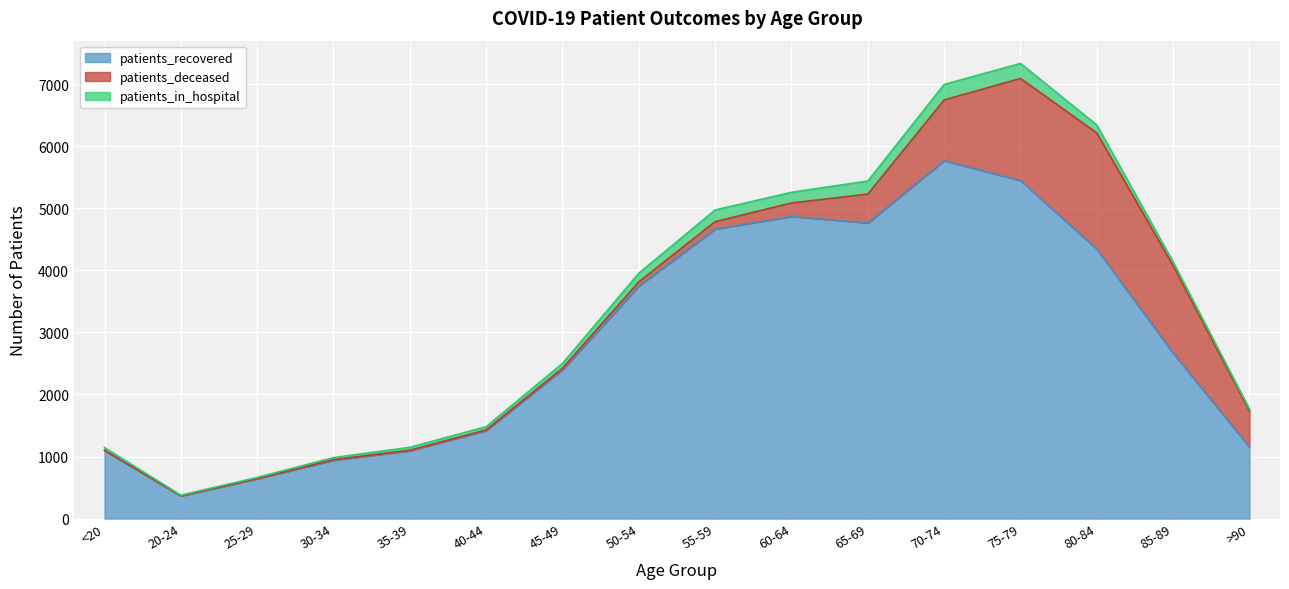

At which category does patients_deceased reach its first local valley?

20-24